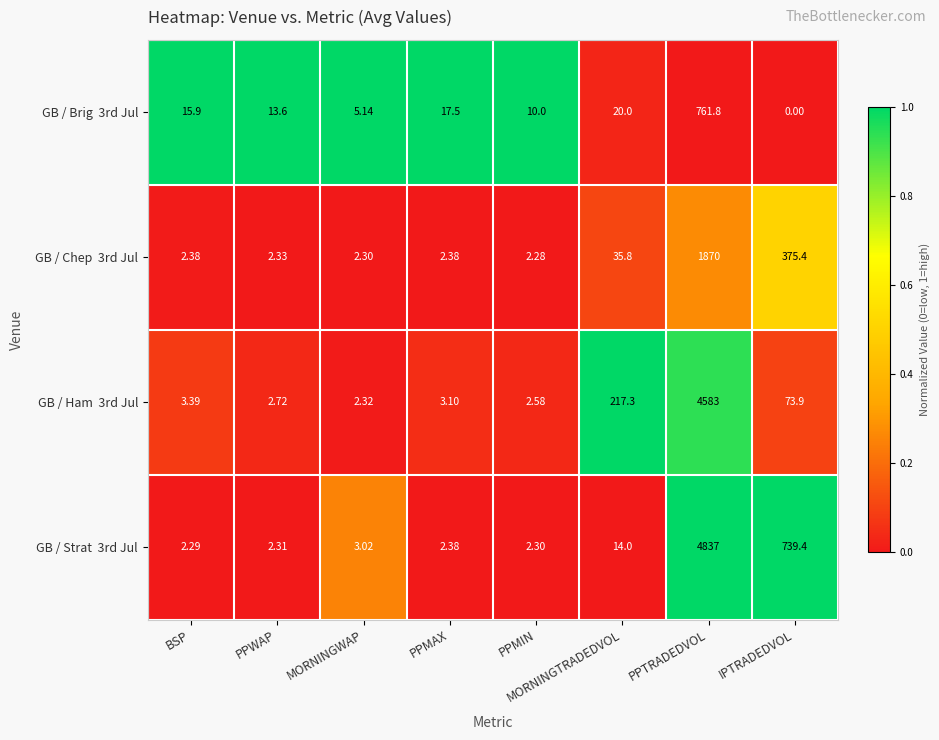

At which category is the sum across all series the highest?

PPTRADEDVOL